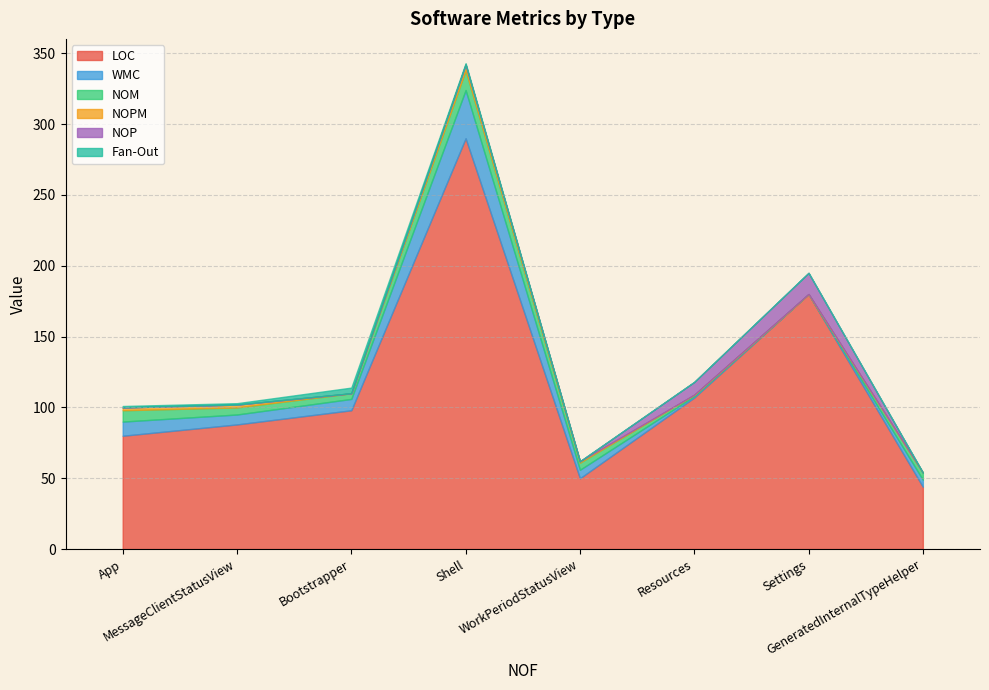

Which category has the highest value across all series?

Shell